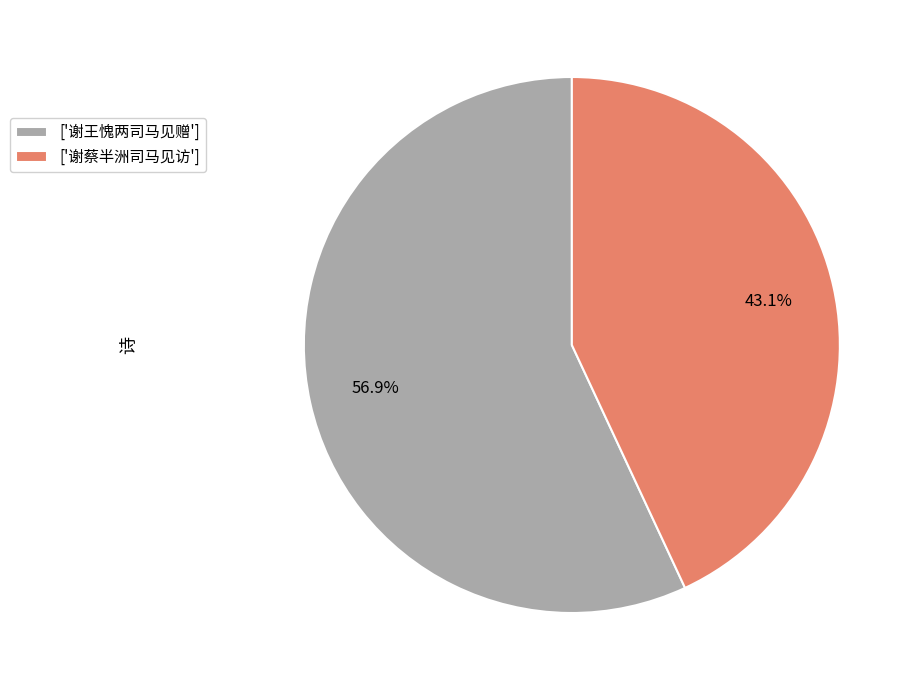

Which category accounts for the majority?

['谢王愧两司马见赠']